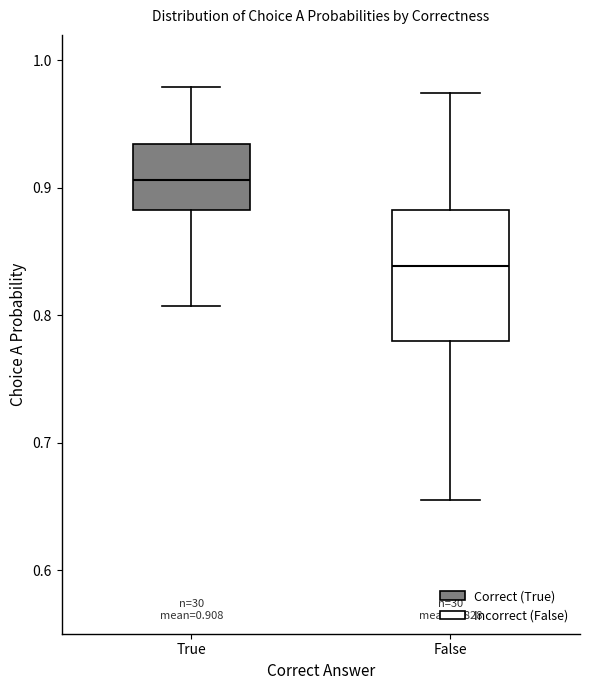

Which box's median line is the highest?

True